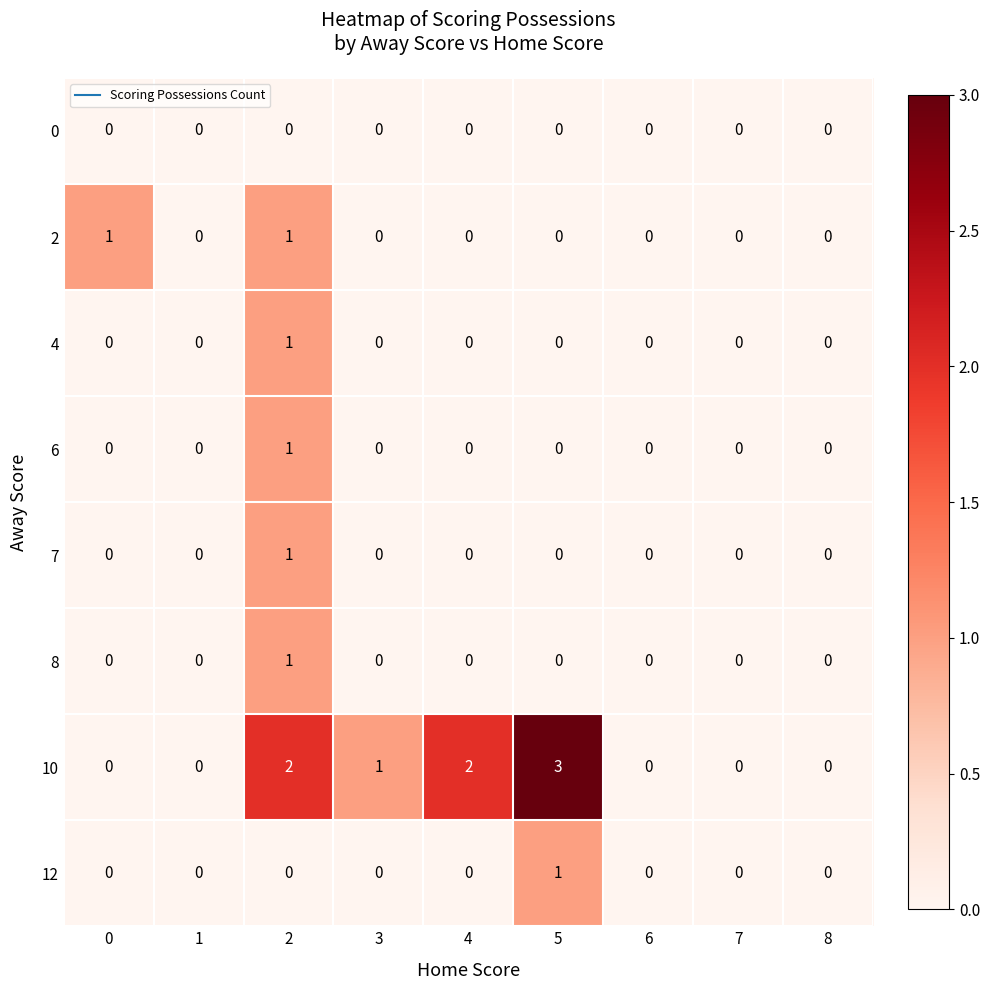

What is the difference between the highest and lowest values at 5?

3